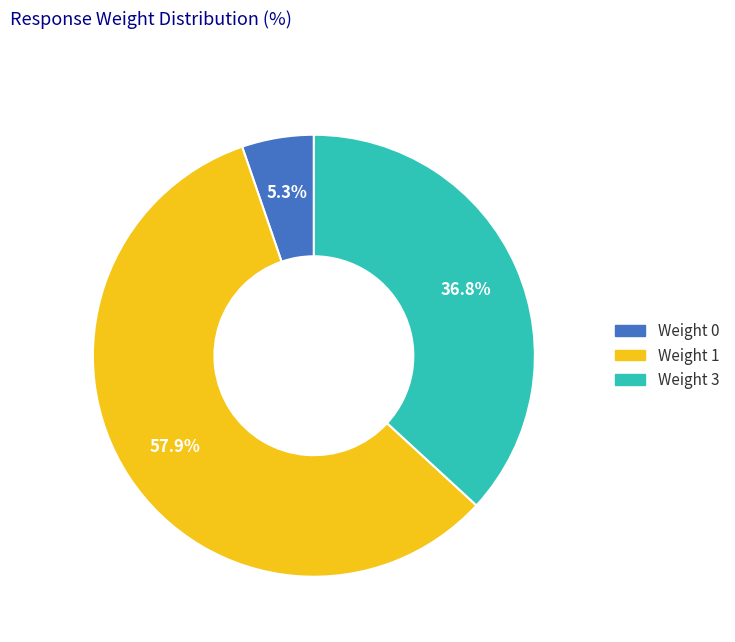

How many segments does this pie chart have?

3